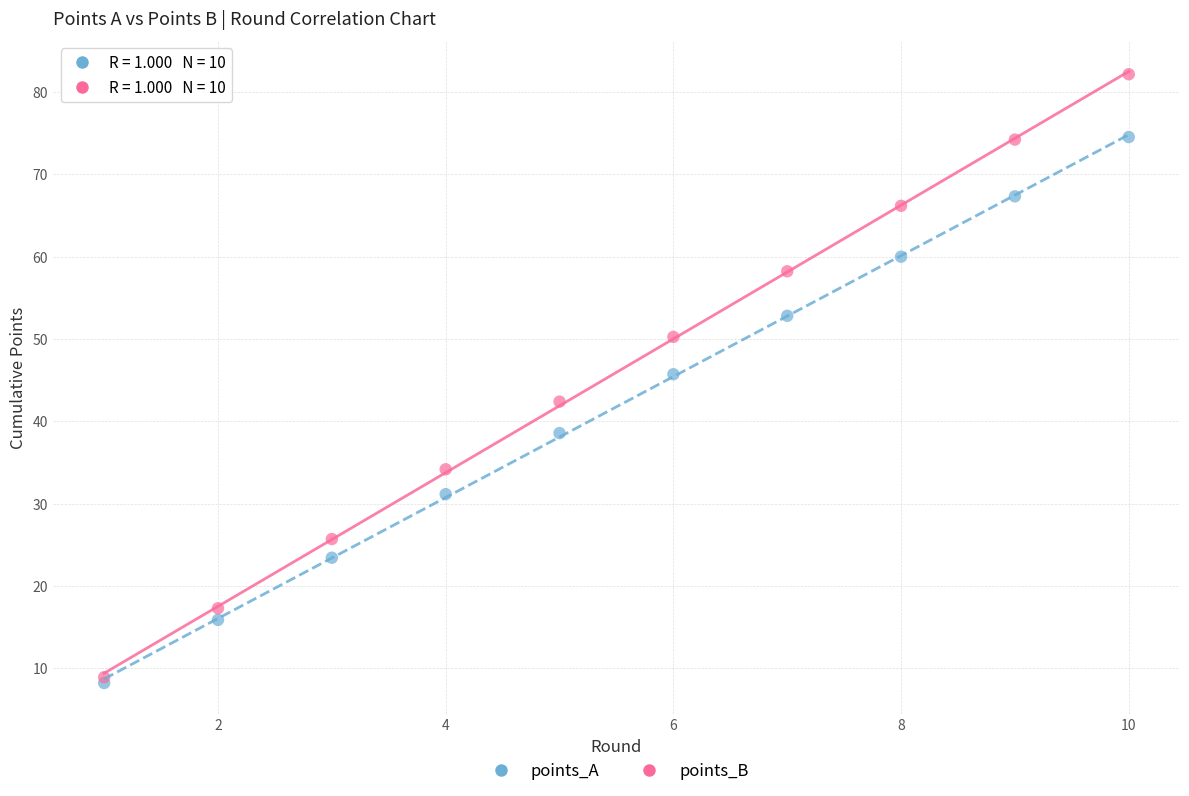

In the points_A series, what Y value is closest to 41?

38.6